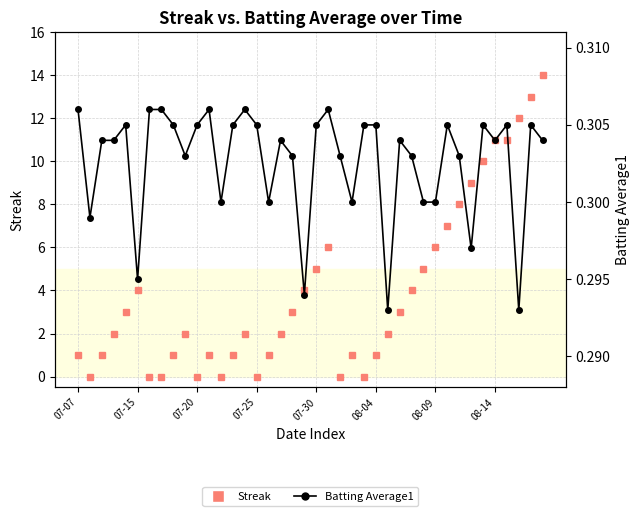

List the labels in order of Batting Average1 value, largest first.

07-07, 08-09, 08-14, 11, 14, 21, 07-30, 8, 10, 13, 15, 20, 24, 25, 31, 34, 36, 38, 07-20, 07-25, 17, 27, 35, 39, 9, 18, 22, 28, 32, 12, 16, 23, 29, 30, 07-15, 33, 08-04, 19, 26, 37